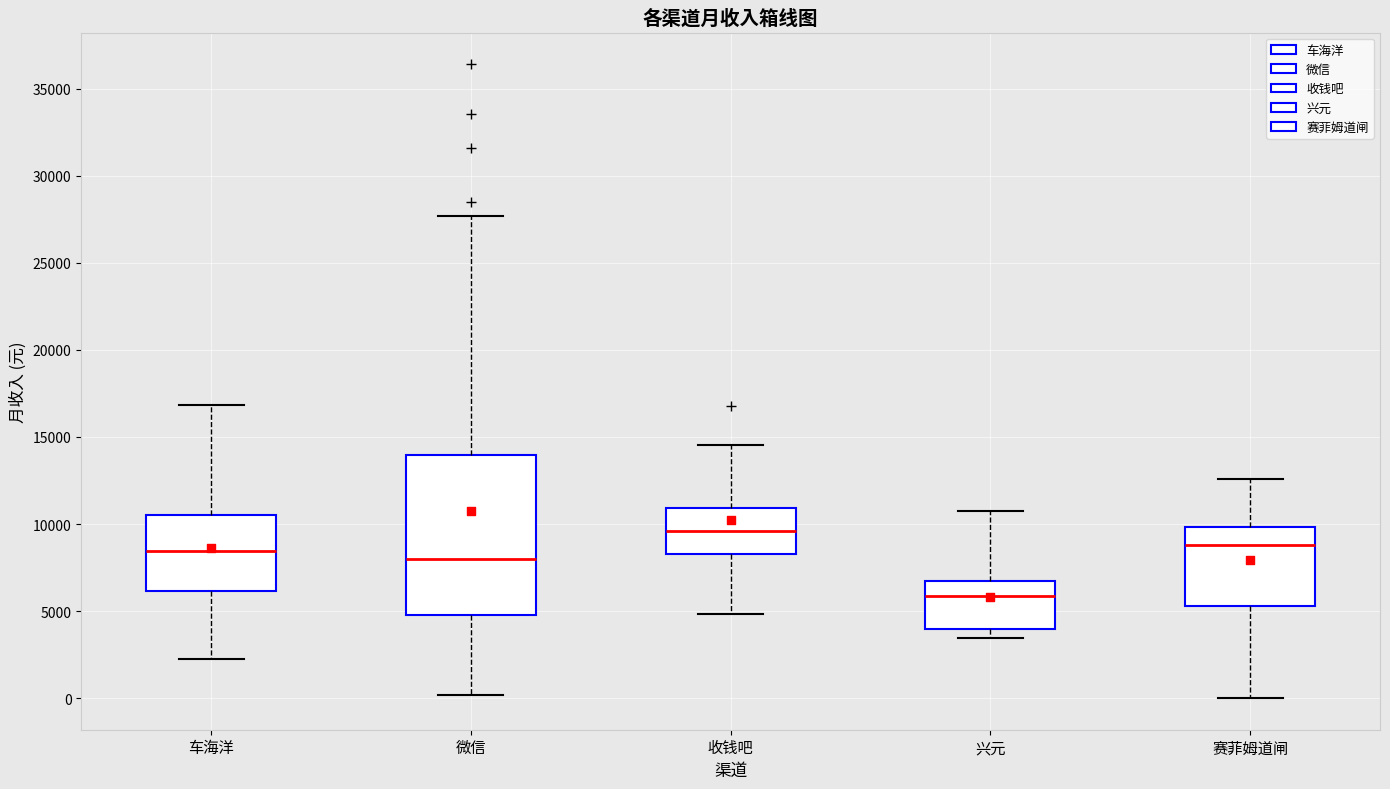

Reading left to right, transcribe this box plot: for each box, give where its median line is, the range the box spans, and where its two whiskers end, as read against the y-axis. The values are not printed on the chart, so give them approximately, as read against the axis.

车海洋: median 8500, box 6000 to 10500, whiskers 2000 to 17000
微信: median 8000, box 5000 to 14000, whiskers 0 to 27500
收钱吧: median 9500, box 8500 to 11000, whiskers 5000 to 14500
兴元: median 6000, box 4000 to 6500, whiskers 3500 to 11000
赛菲姆道闸: median 9000, box 5500 to 10000, whiskers 0 to 12500